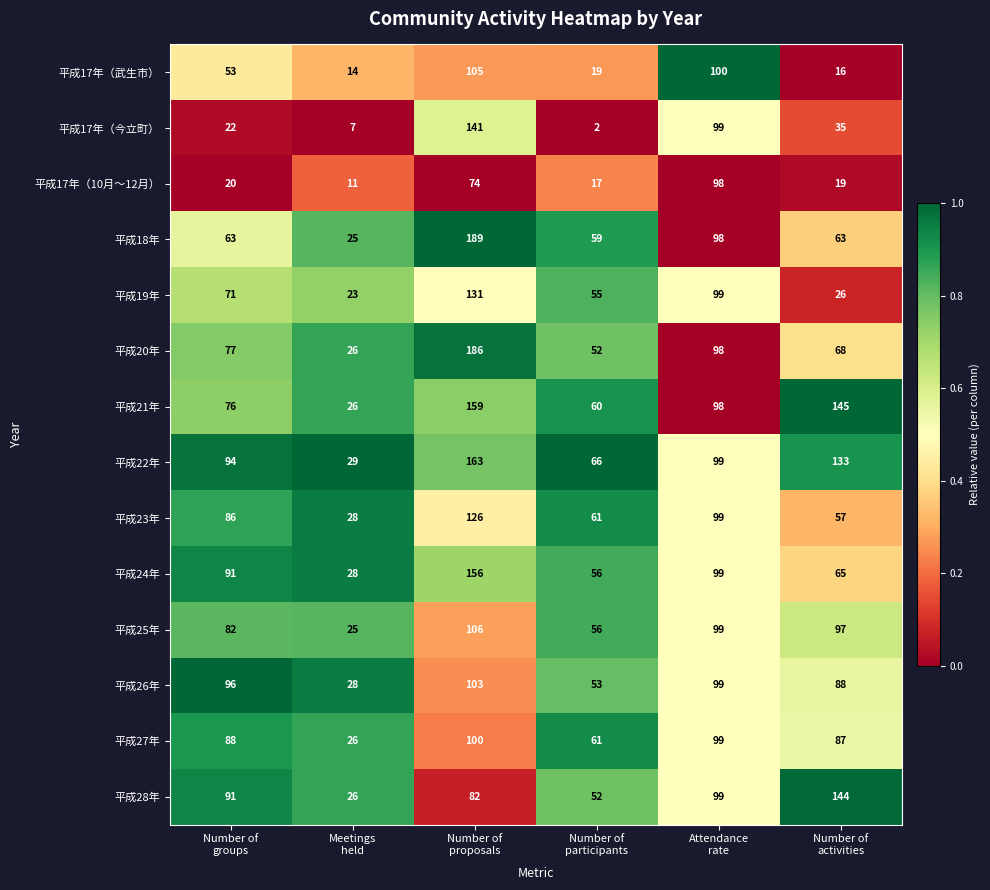

What is the difference between the maximum and minimum values in the 平成17年（武生市） series?

91